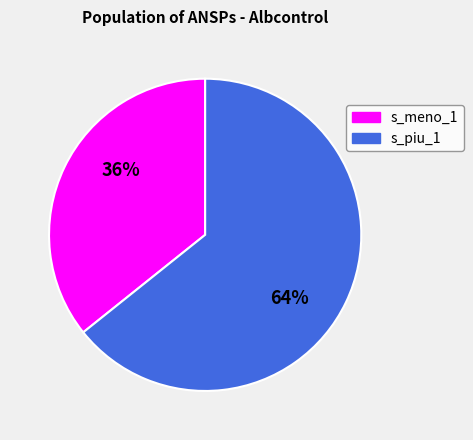

Do s_piu_1 and s_meno_1 together represent more than half of the pie?

Yes